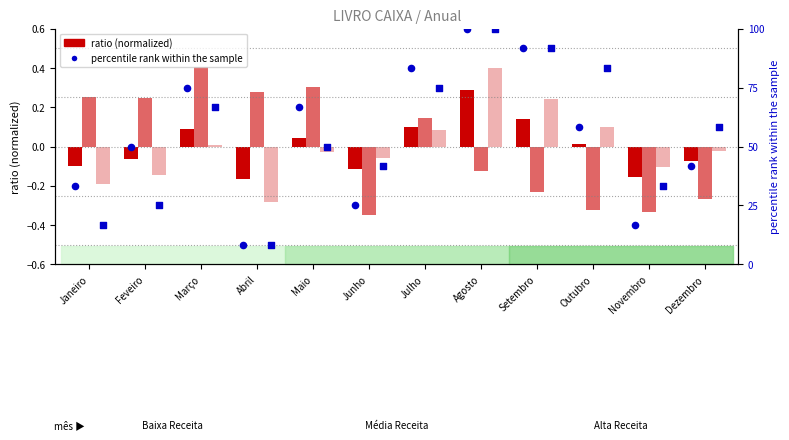

At which category is the sum across all series the highest?

Agosto